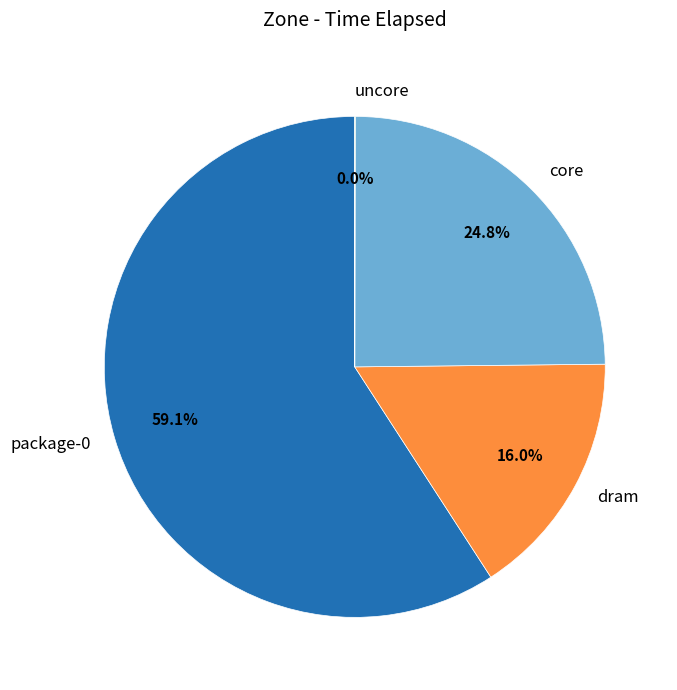

How much of the chart is everything except dram?

84.0%